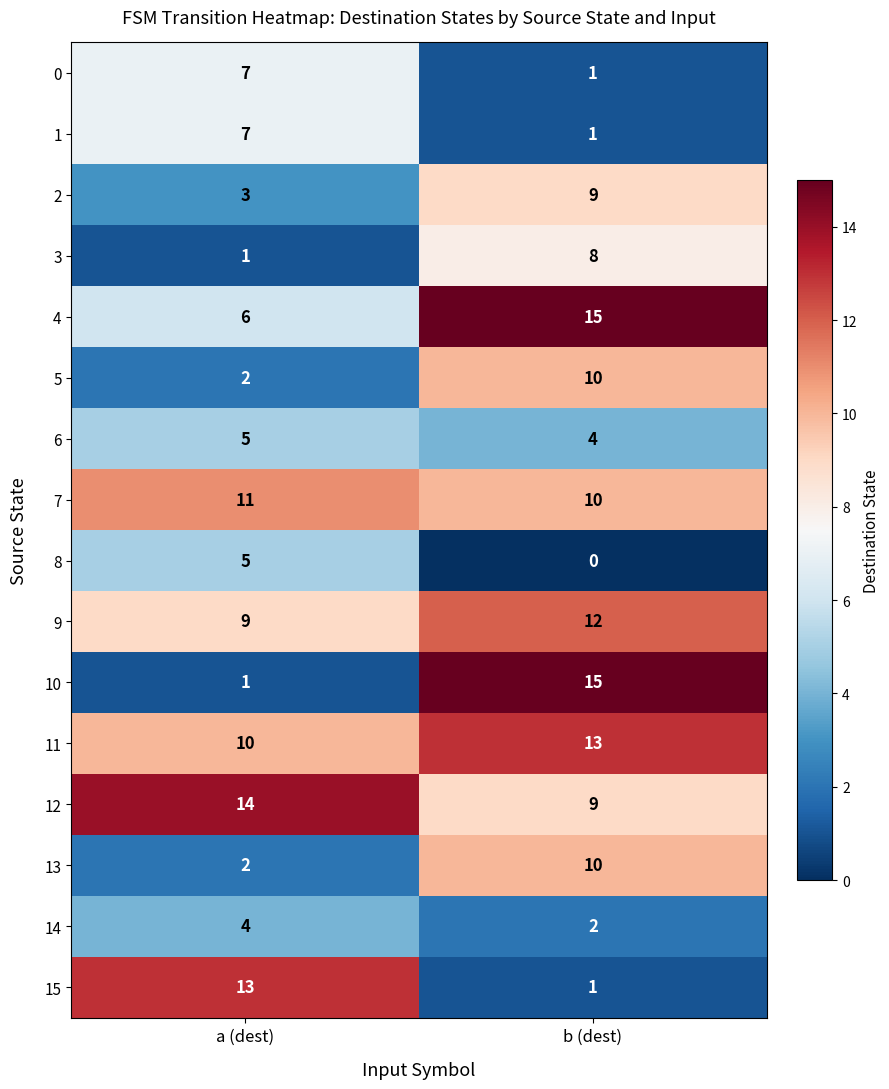

The value of 2 at b (dest) is 9. True or false?

True